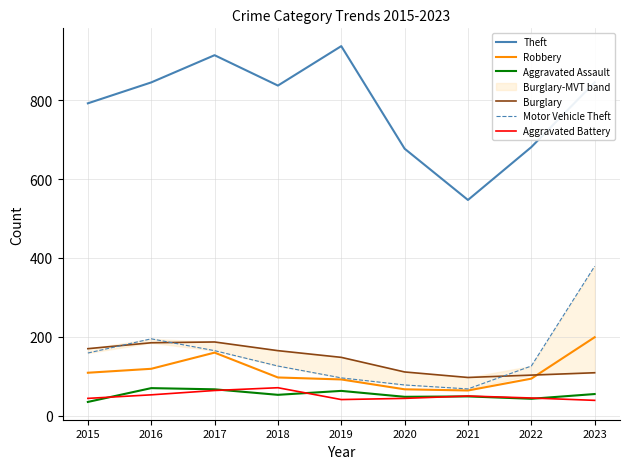

What is the value of the Theft point at the 3rd from the left?

914